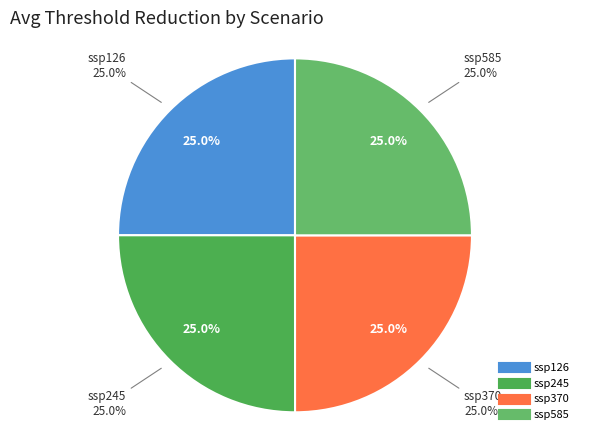

Approximately how many times larger is the value at ssp585 compared to ssp370?

1.0